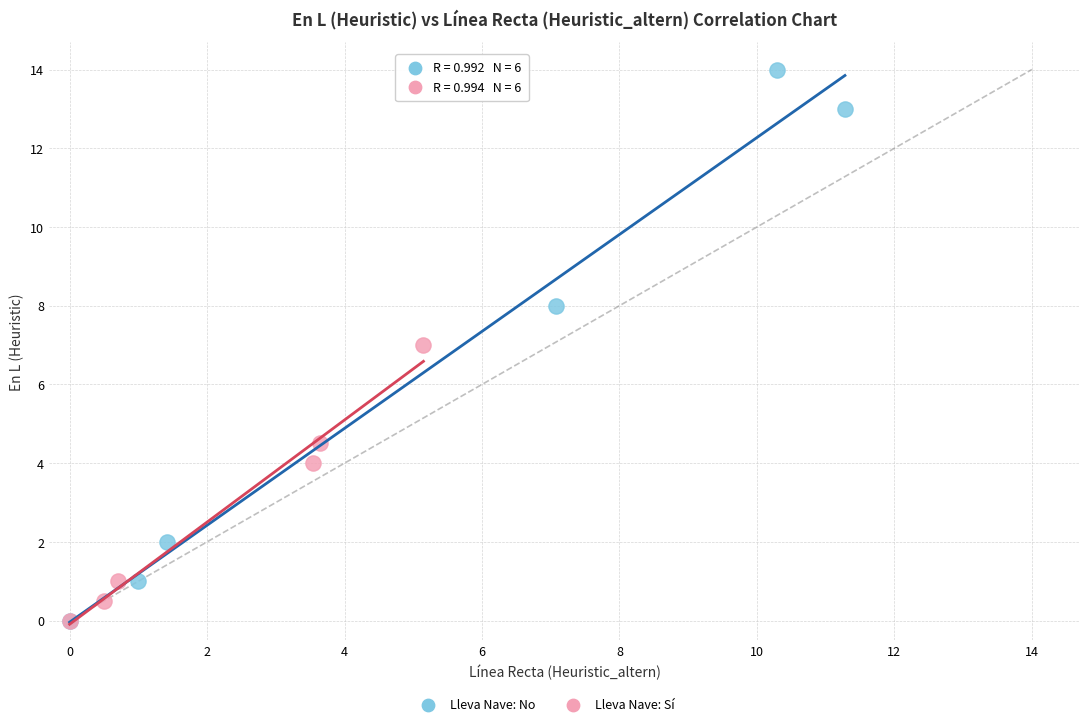

Which series has the largest Y range (max minus min)?

Lleva Nave: No